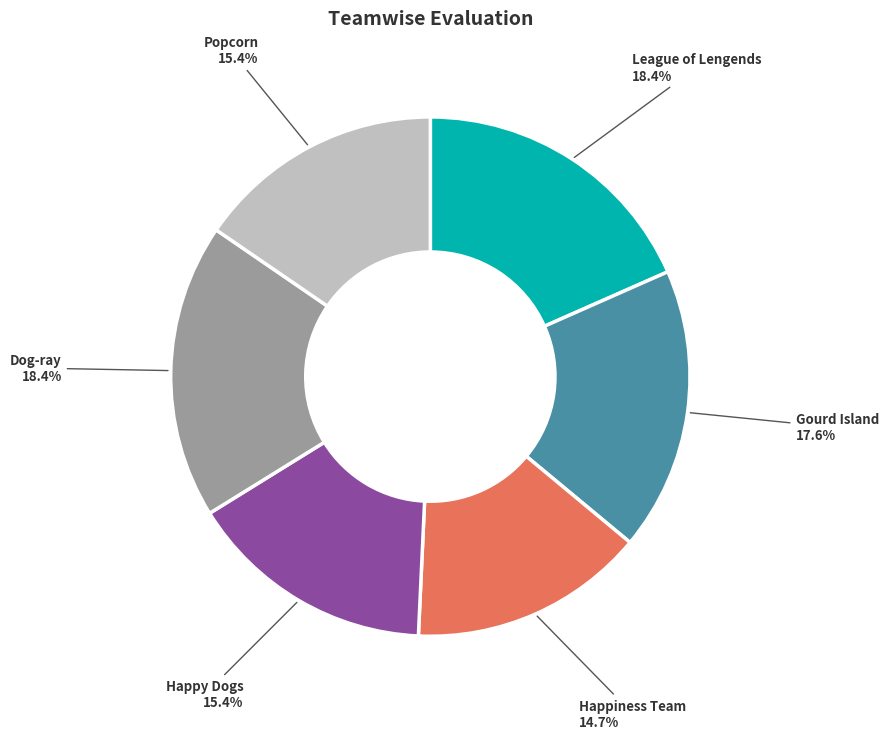

How many slices are in this pie chart?

6